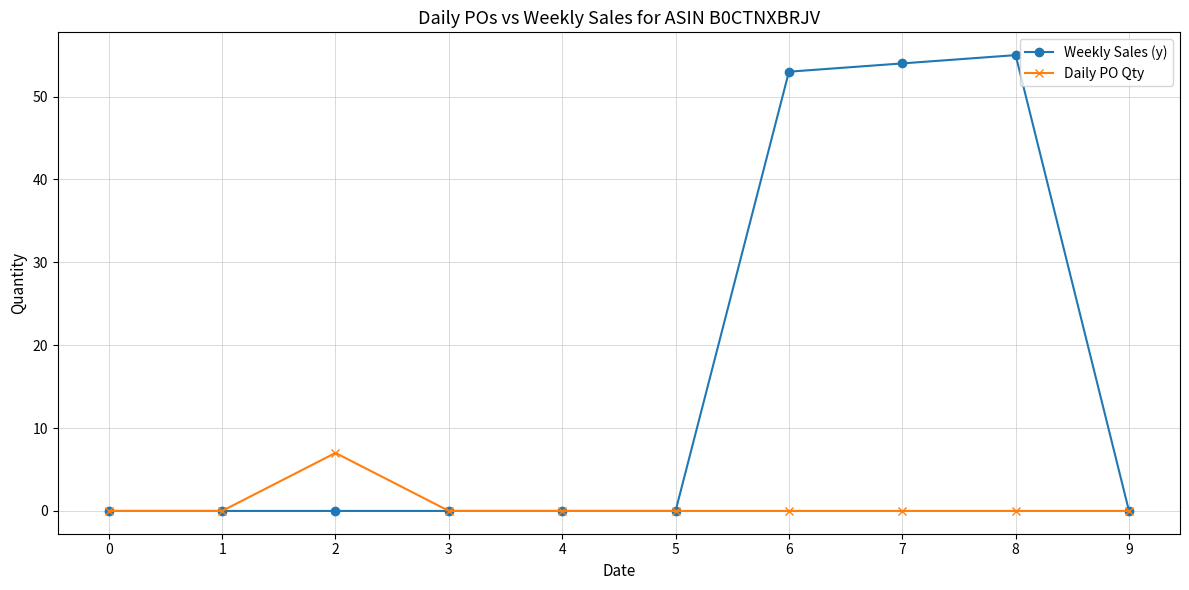

At how many categories does at least one series exceed 32?

3